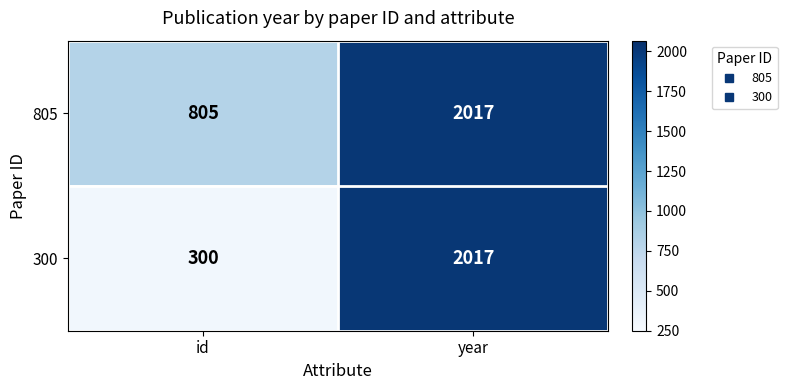

List the labels in order of 805 value, largest first.

year, id